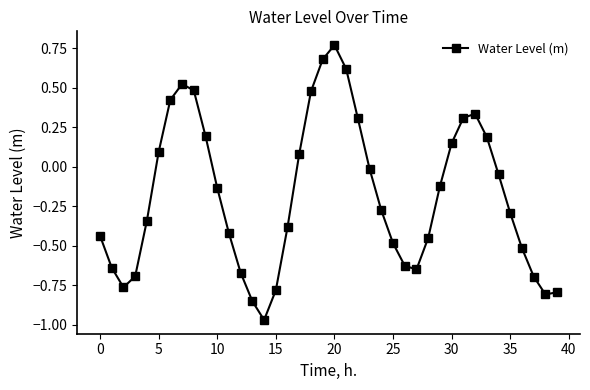

What is the sum of all values?

-7.2